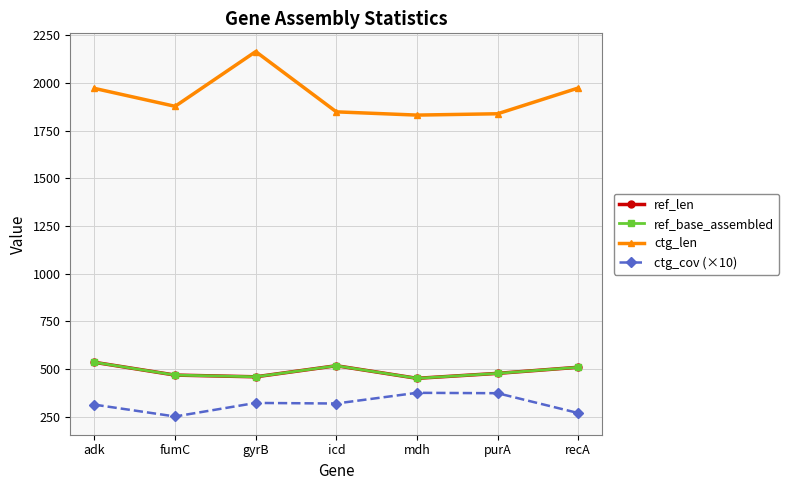

Reading left to right, extract all data points from this chart.

ref_len: adk=536	fumC=469	gyrB=460	icd=518	mdh=452	purA=478	recA=510
ref_base_assembled: adk=536	fumC=469	gyrB=460	icd=518	mdh=452	purA=478	recA=510
ctg_len: adk=1972	fumC=1878	gyrB=2165	icd=1849	mdh=1832	purA=1839	recA=1974
ctg_cov (×10): adk=314	fumC=252	gyrB=323	icd=320	mdh=376	purA=374	recA=270